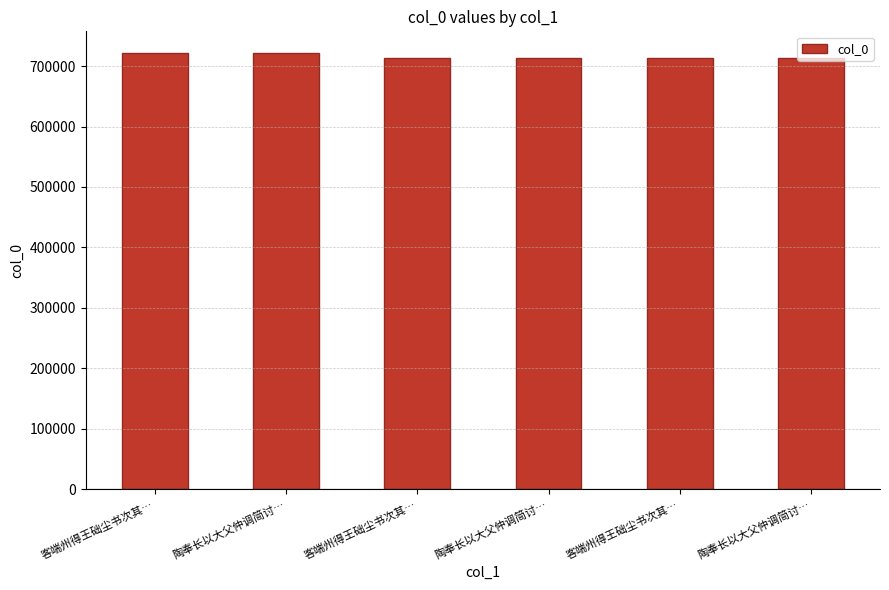

Approximately how many times larger is the value at 客端州得王础尘书次其… compared to 陶奉长以大父仲调简讨…?

1.0